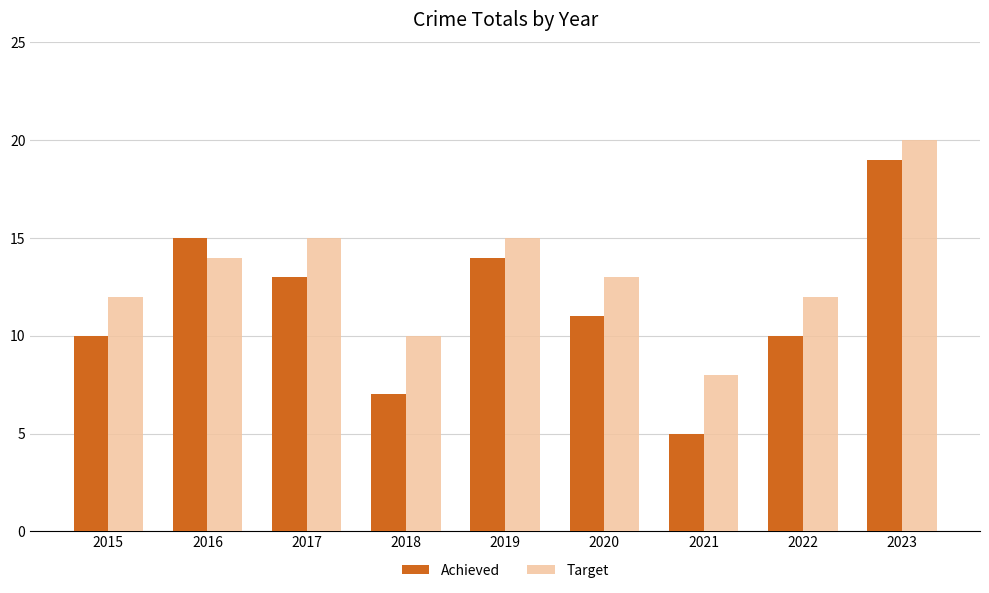

Reading left to right, extract all data points from this chart.

Achieved: 10	15	13	7	14	11	5	10	19
Target: 12	14	15	10	15	13	8	12	20